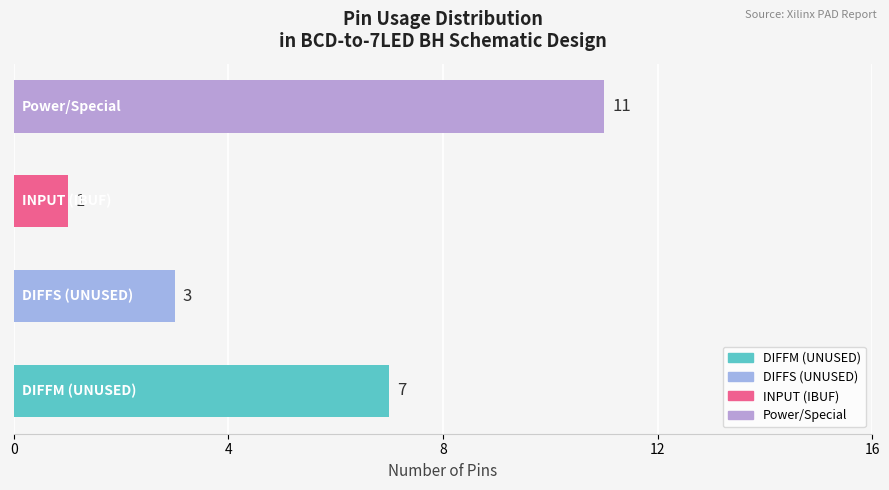

Count the values in the range 3 to 11.

3